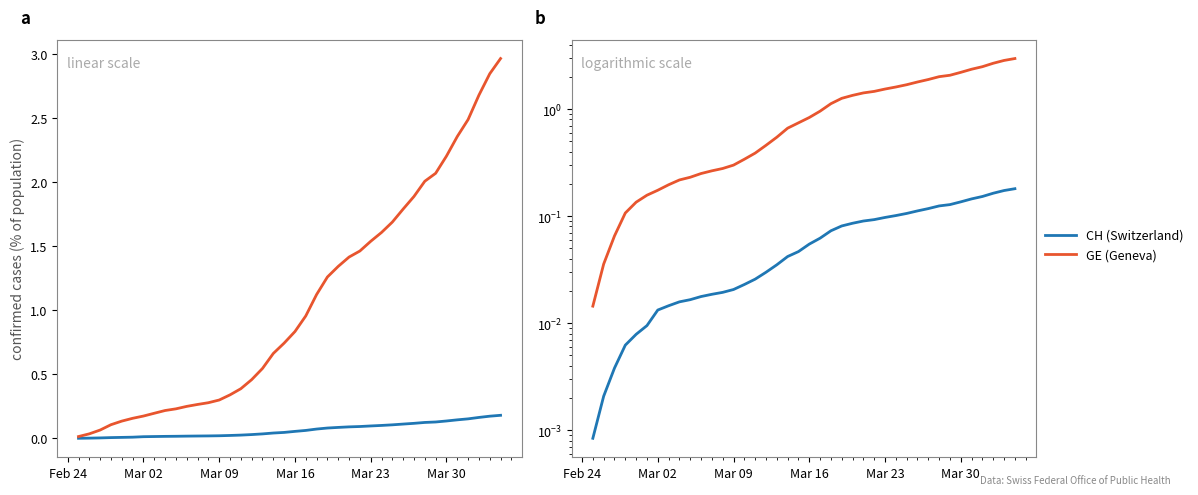

What is the maximum value for CH (Switzerland)?

0.2